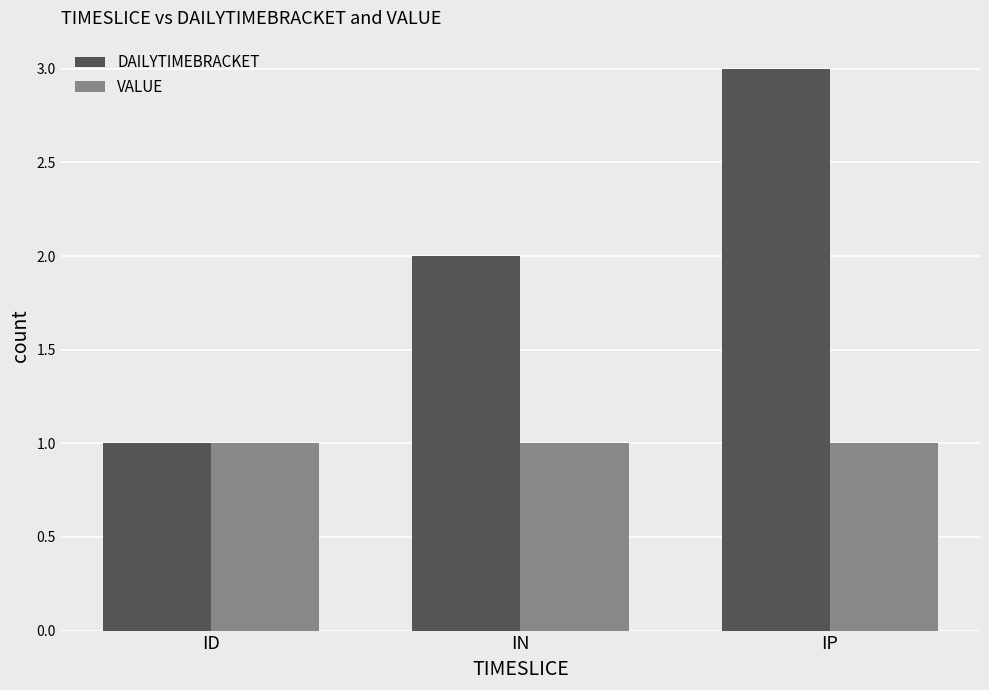

Reading left to right, transcribe all the data shown in this chart.

DAILYTIMEBRACKET: 1	2	3
VALUE: 1	1	1